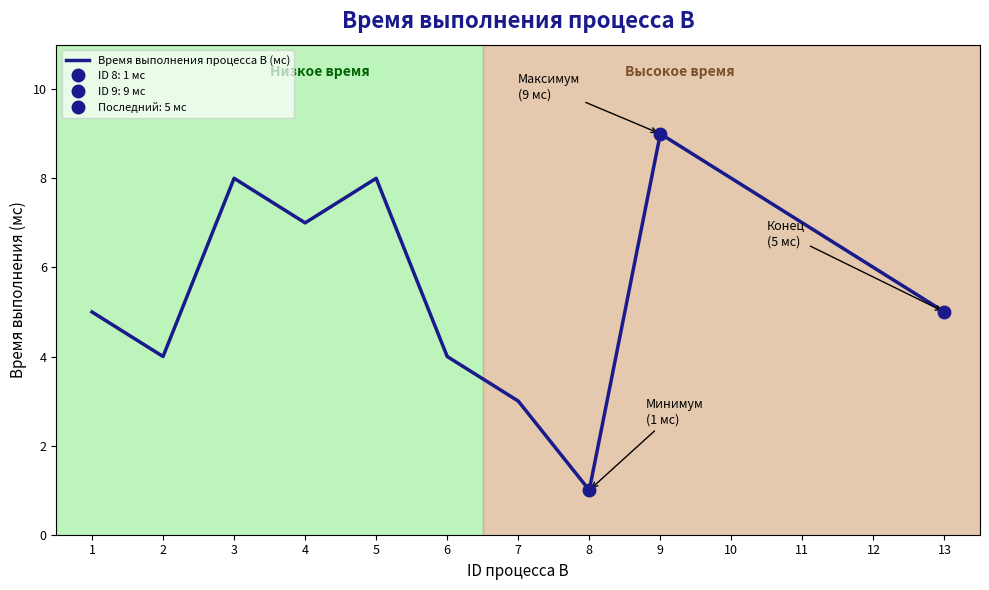

True or false: the data shows 13 at 5.

False